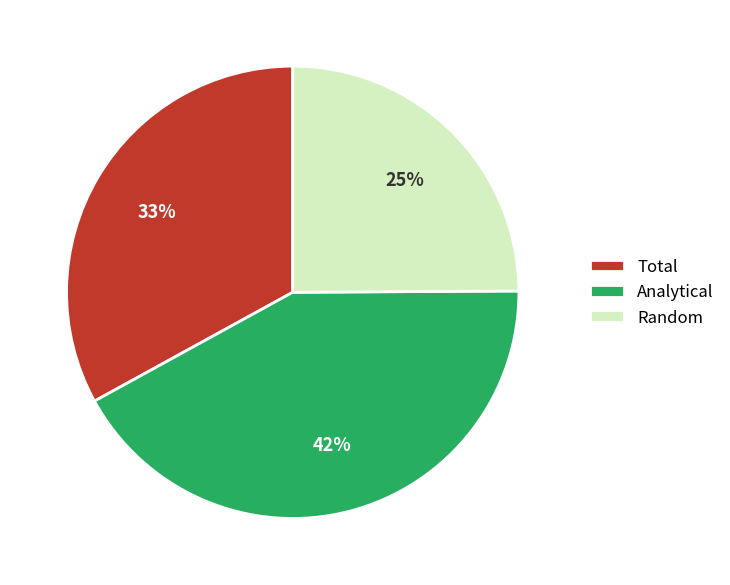

Rank the categories by value from lowest to highest.

Random, Total, Analytical